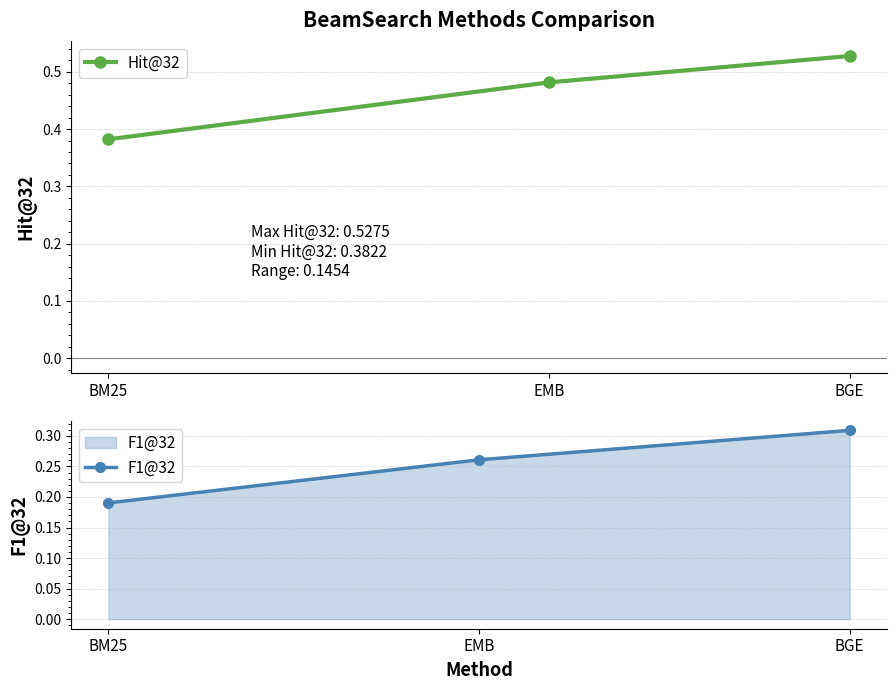

Is it true that F1@32 equals 0.3 at EMB?

True